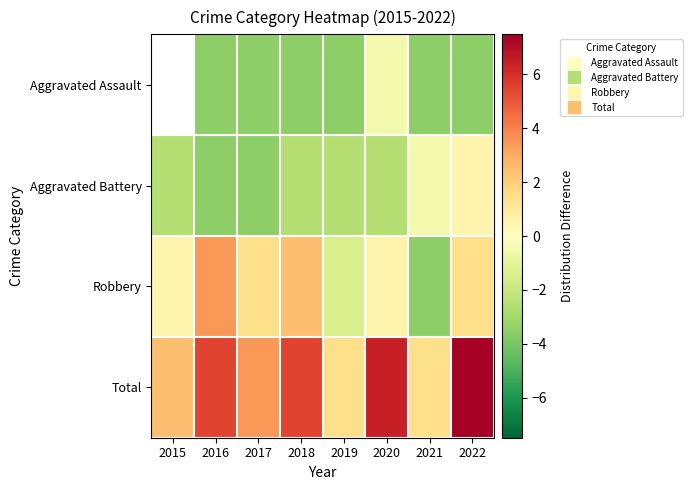

What is the average value of the Aggravated Battery series?

-2.1